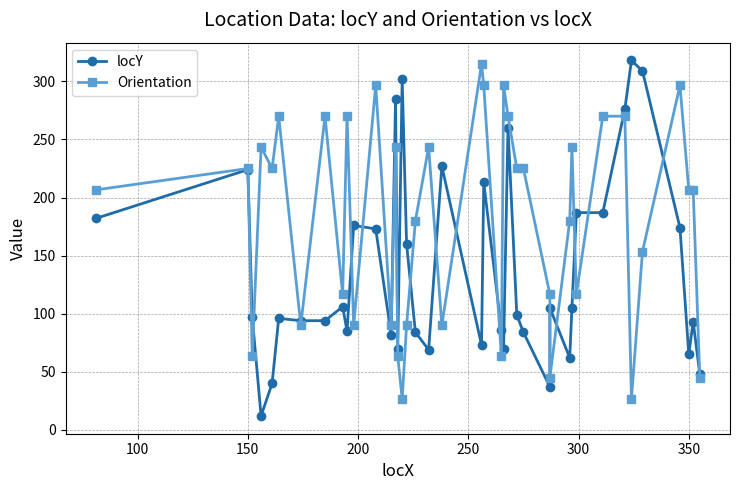

Which series has the largest range (max minus min)?

locY